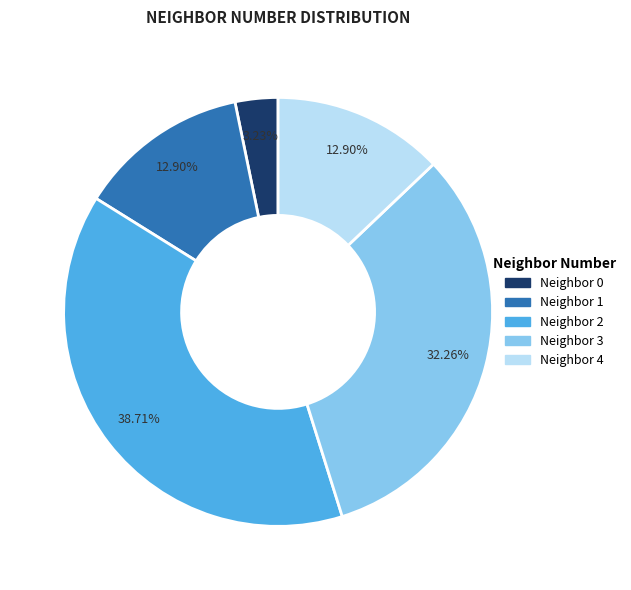

Combined, do Neighbor 0 and Neighbor 2 account for over 50%?

No